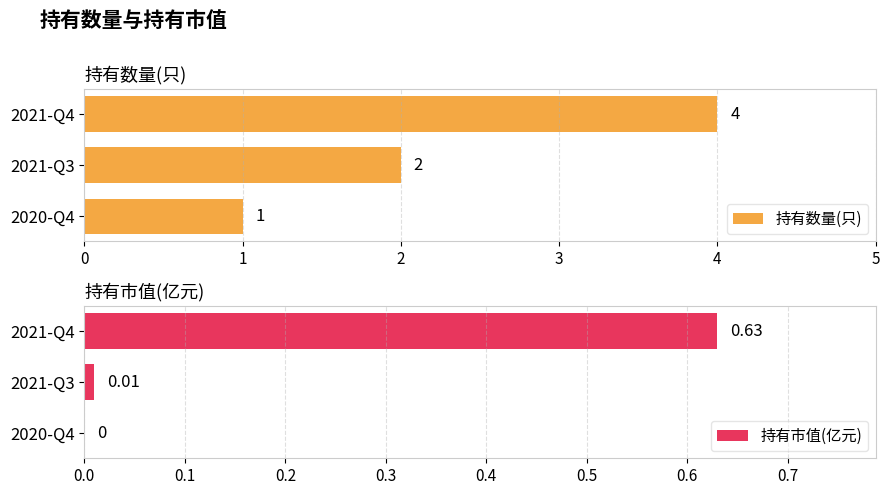

How many values in the 持有市值(亿元) series exceed 0?

2